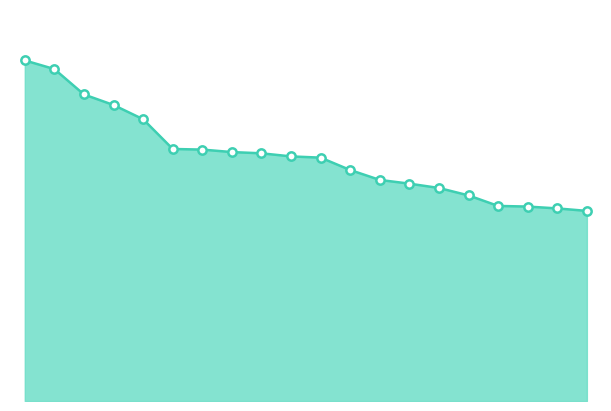

Rank the categories by value from lowest to highest.

茨城県, 香川県, 栃木県, 佐賀県, 山梨県, 新潟県, 鹿児島県, 島根県, 高知県, 和歌山県, 長野県, 徳島県, 熊本県, 福島県, 宮崎県, 鳥取県, 山形県, 青森県, 秋田県, 岩手県